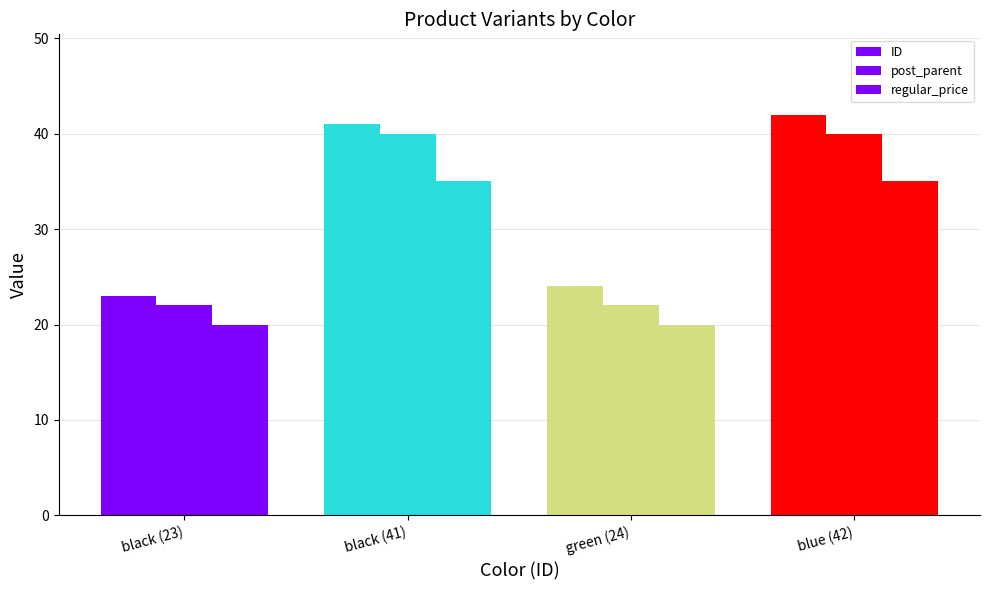

What is the approximate value of post_parent at black (23), to the nearest 10?

20